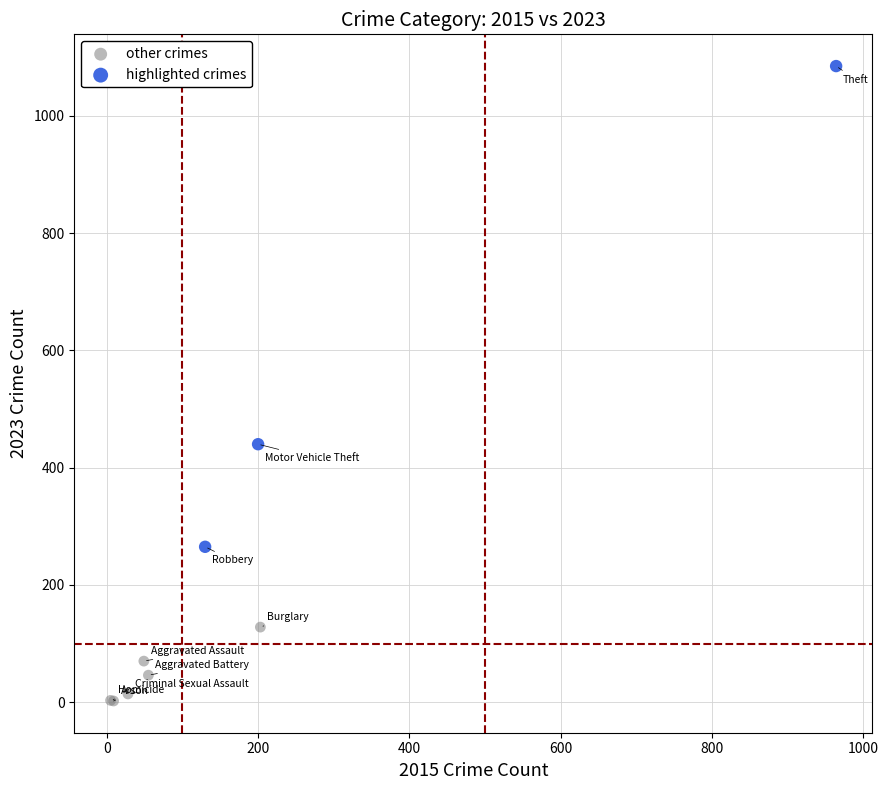

Which series contains the highest Y value?

highlighted crimes